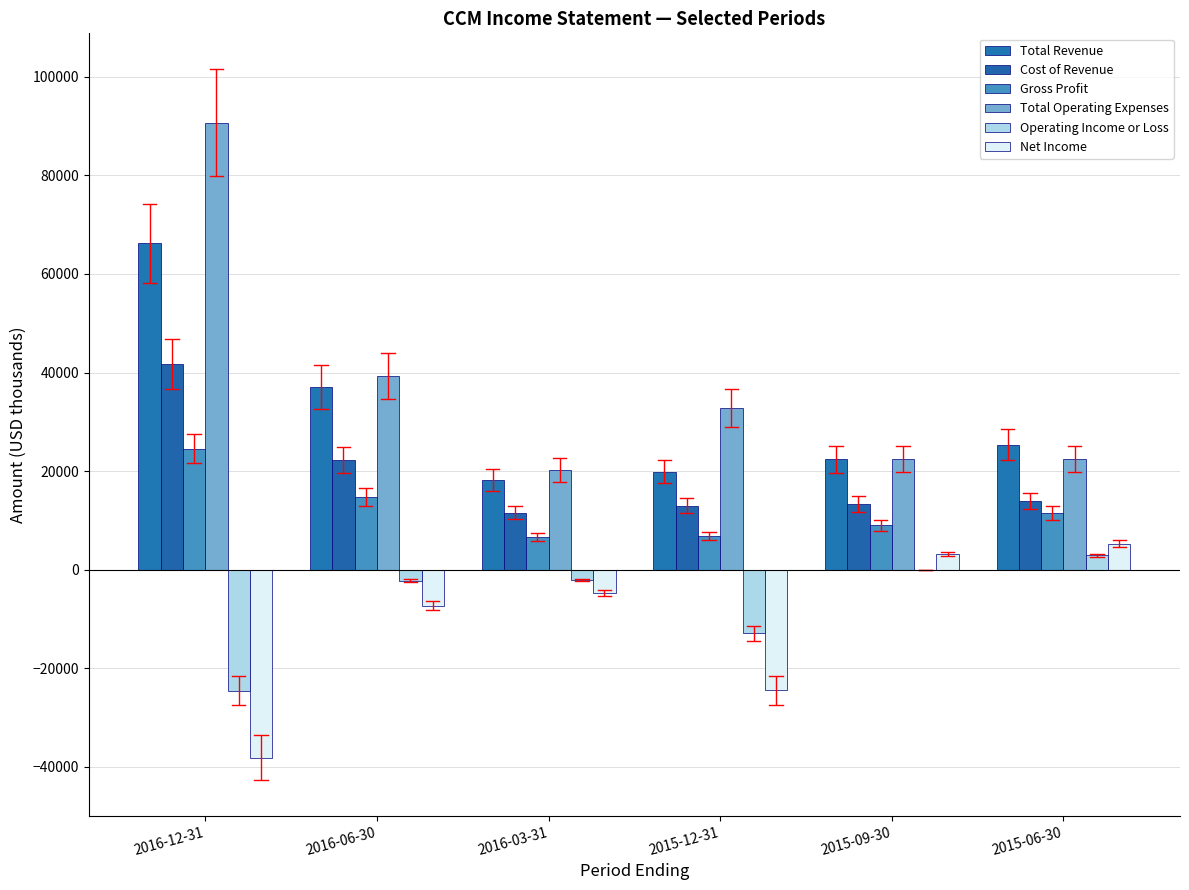

What is the total value across all series at 2016-03-31?

49900